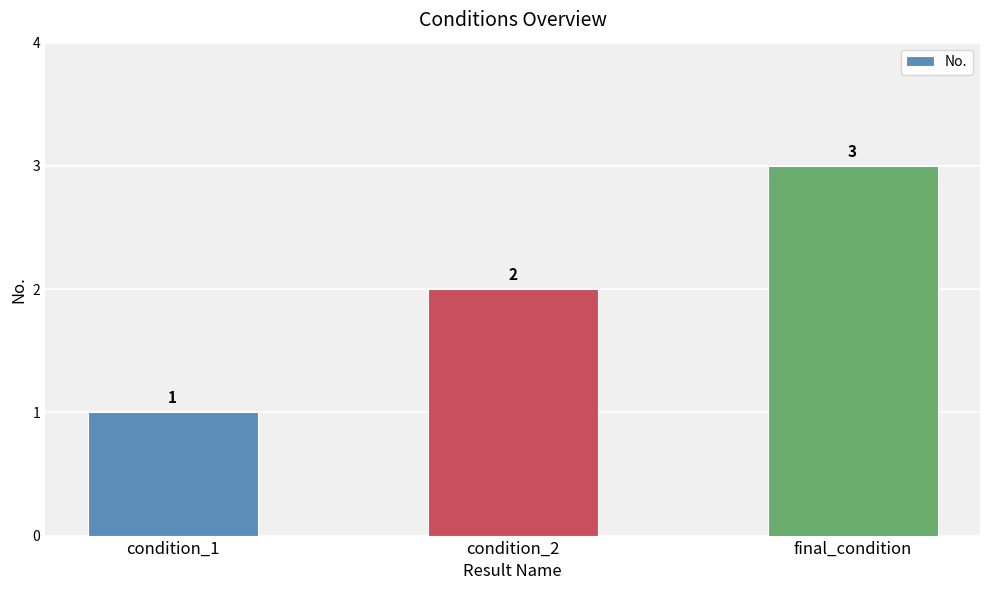

What is the difference between the maximum and minimum values?

2